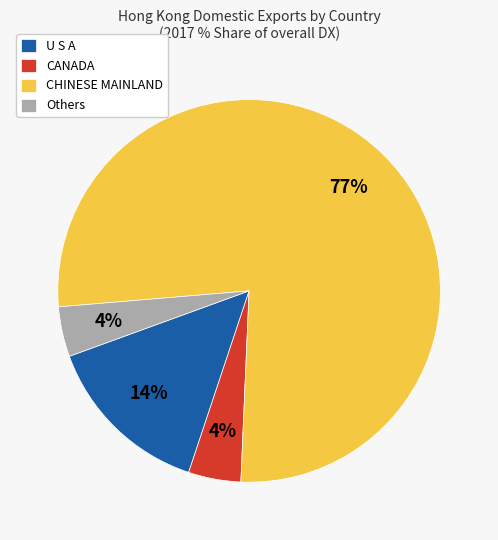

What percentage is the U S A slice, to the nearest percent?

14%